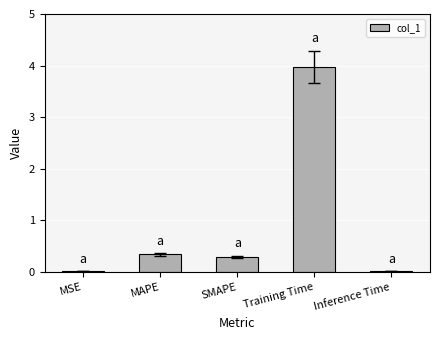

At which category does the chart reach its peak across all series?

Training Time